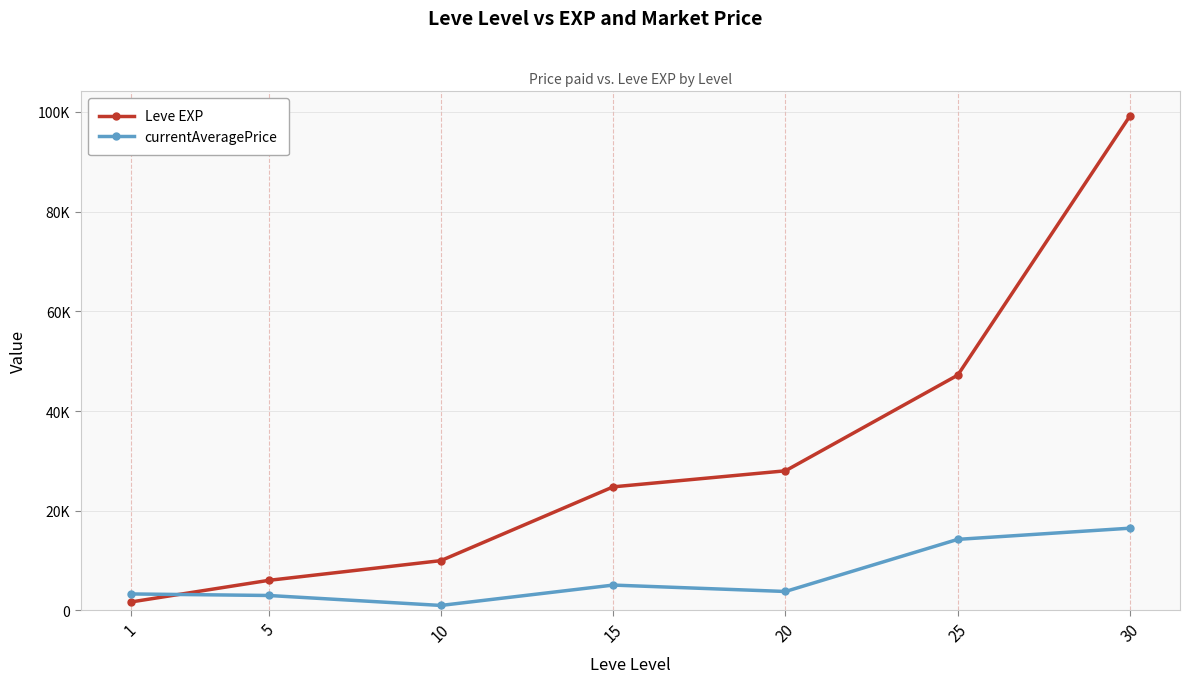

What is the difference between the highest and lowest values at 10?

8990.0